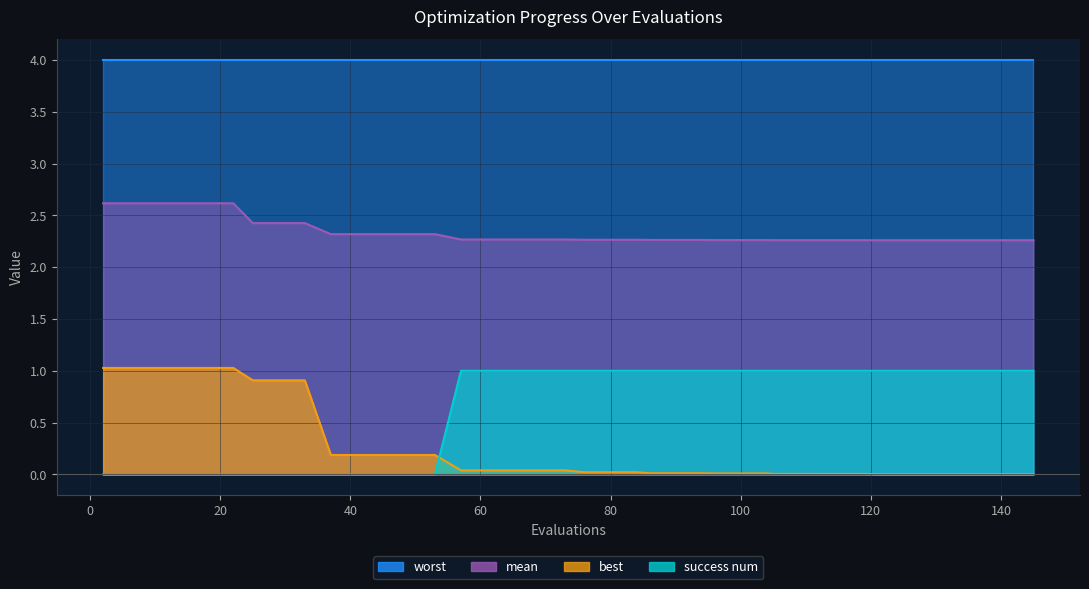

What value does the mean series have at 104?

2.3